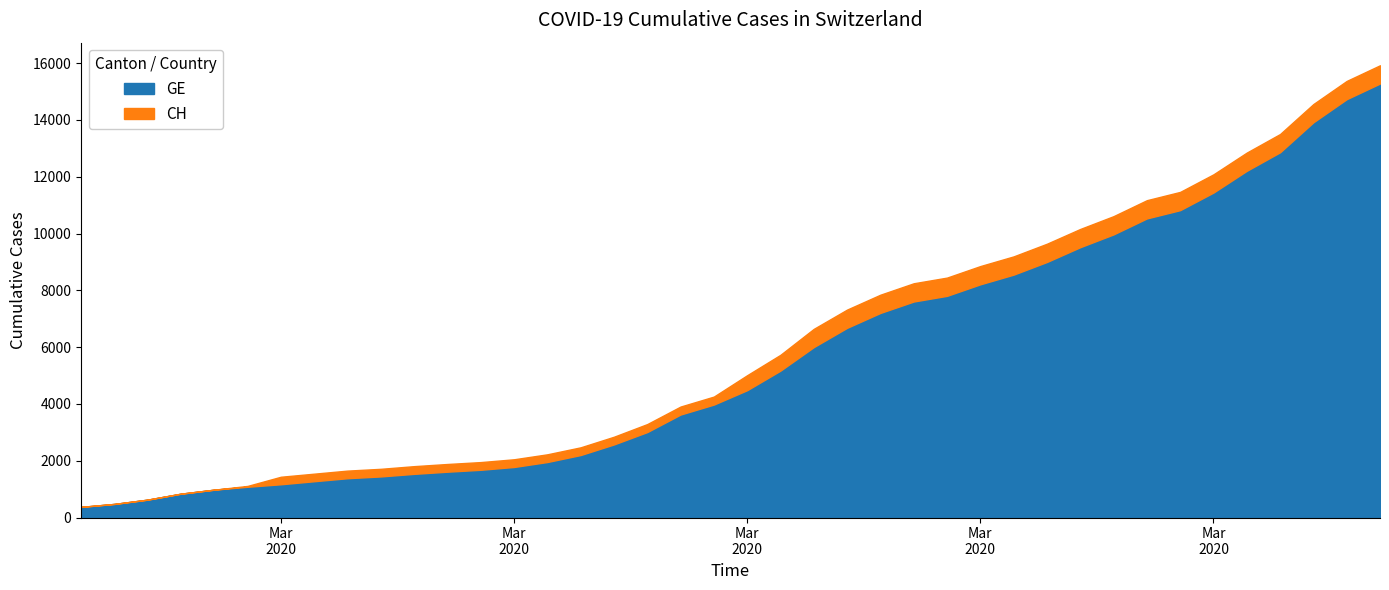

Which series has the widest spread of values?

CH